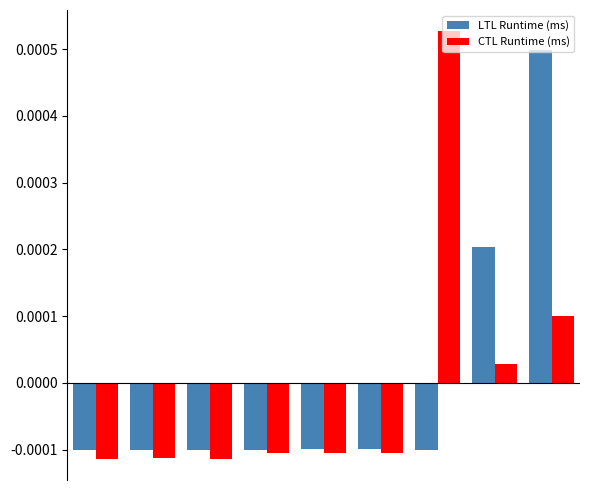

Which series has the largest range (max minus min)?

CTL Runtime (ms)